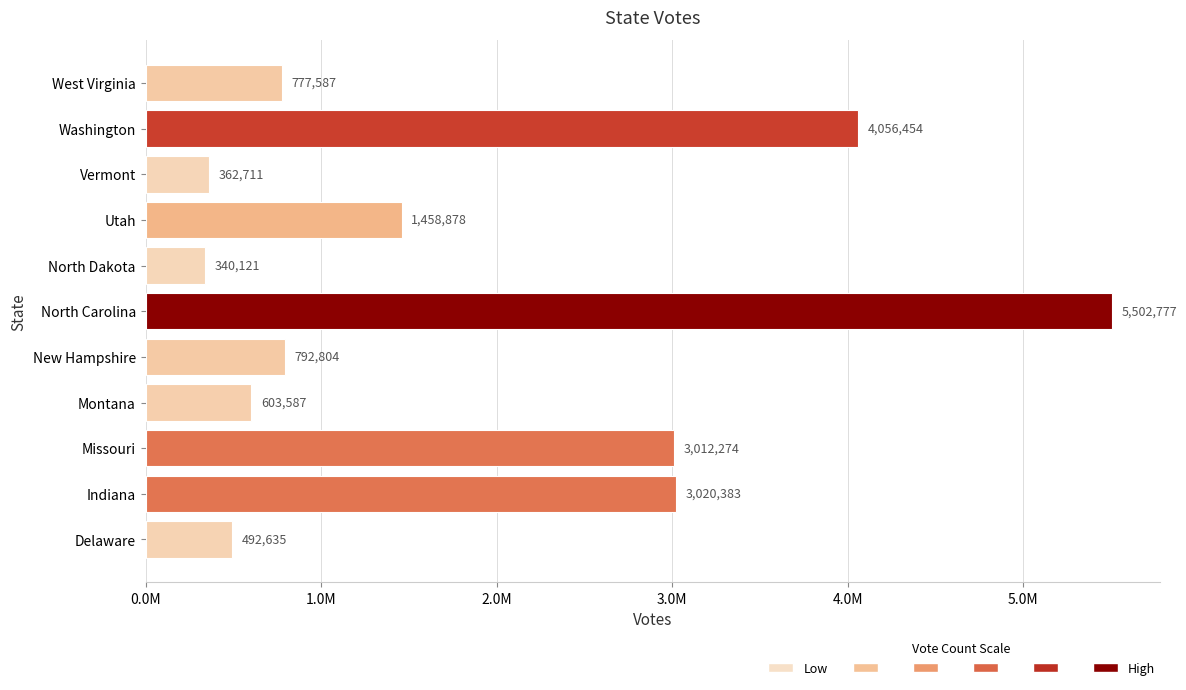

What is the greatest value displayed?

5502777